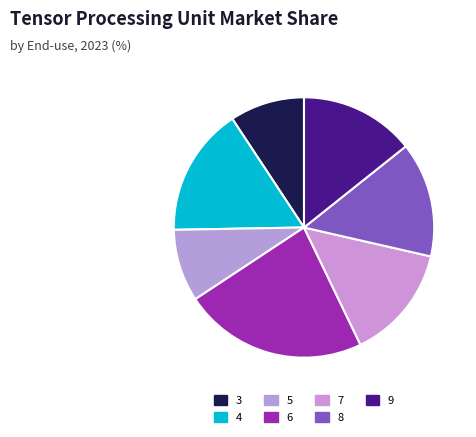

To the nearest percent, what is the combined percentage of 3 and 8?

24%